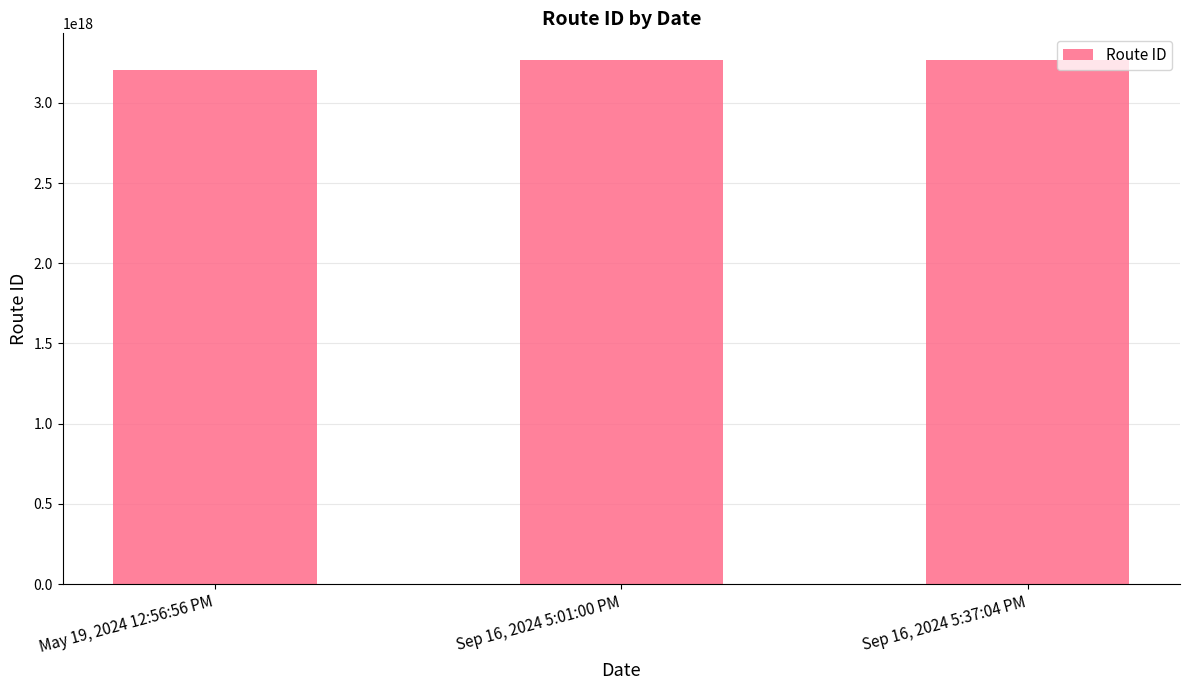

Which has a higher value, Sep 16, 2024 5:37:04 PM or May 19, 2024 12:56:56 PM?

Sep 16, 2024 5:37:04 PM